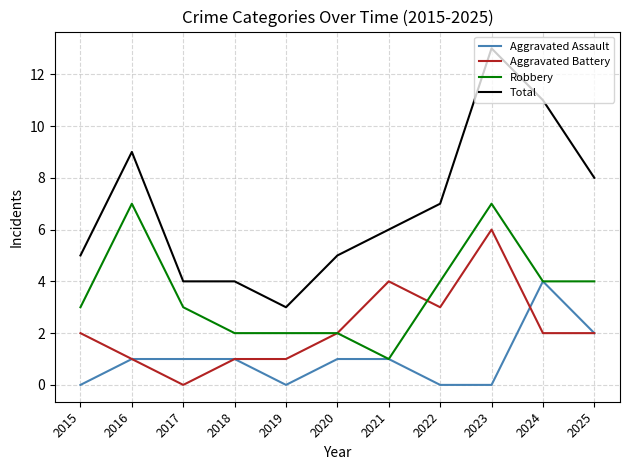

Does the chart have visible grid lines?

Yes